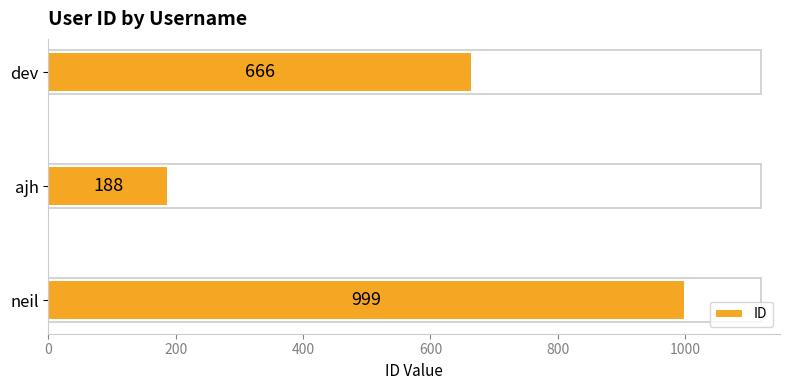

Rank the categories by value from lowest to highest.

ajh, dev, neil